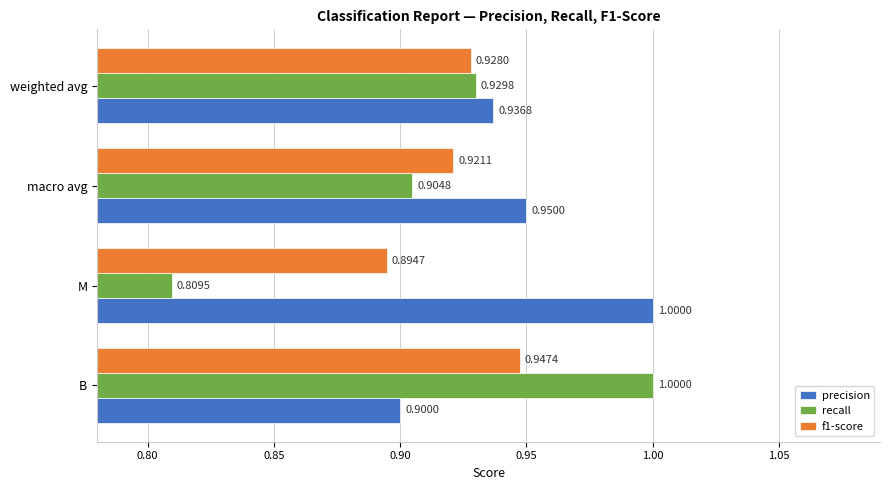

Which series changed the most between M and macro avg?

recall